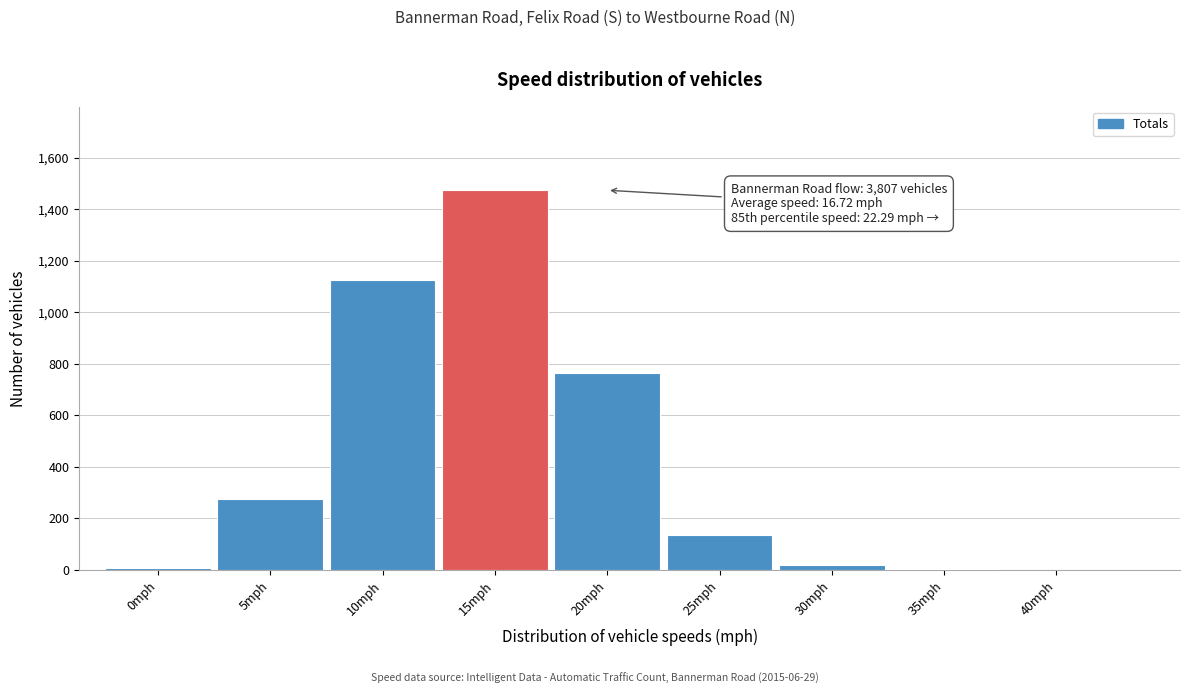

The chart shows a value of 8 at 0mph. True or false?

True